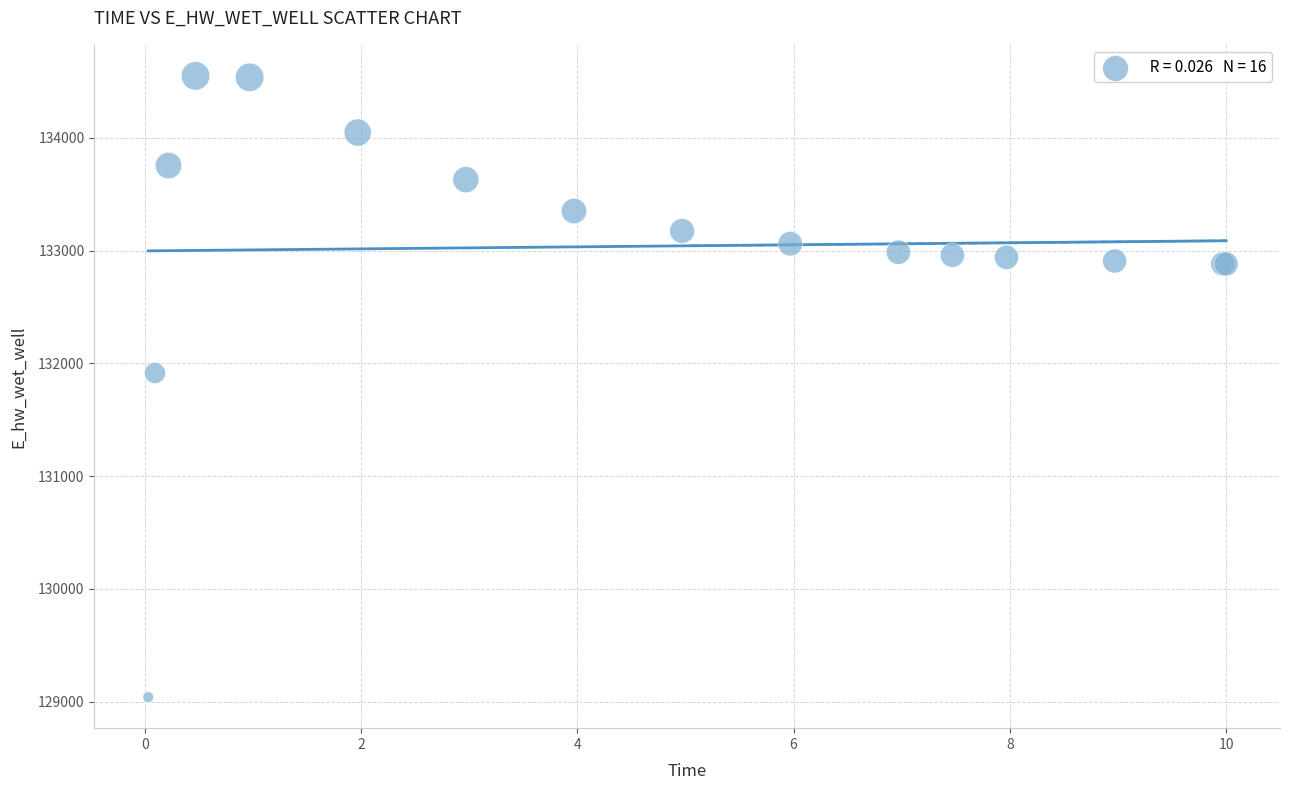

What Y value in the scatter plot is closest to 131794?

131914.3